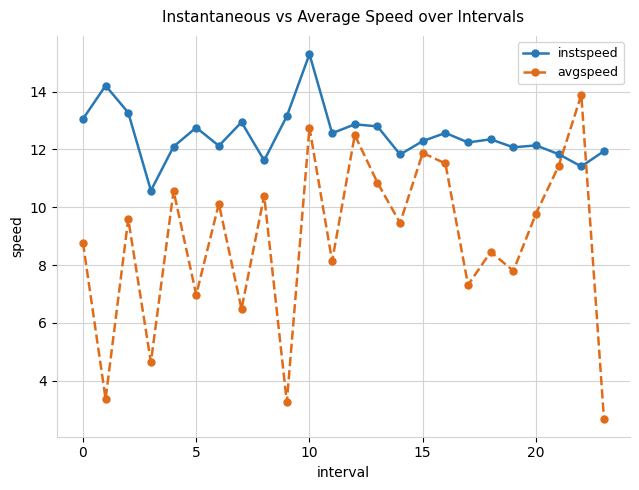

List the series in order of their overall mean, lowest first.

avgspeed, instspeed